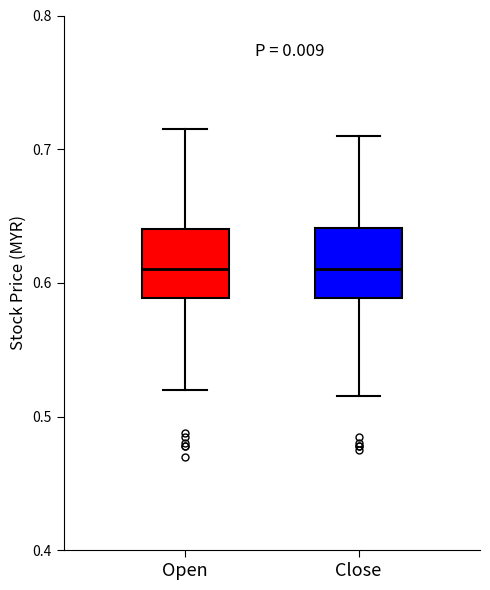

Where is the lower edge of the box for Open on the y-axis? The values are not printed on the chart, so give them approximately, as read against the axis.

0.59